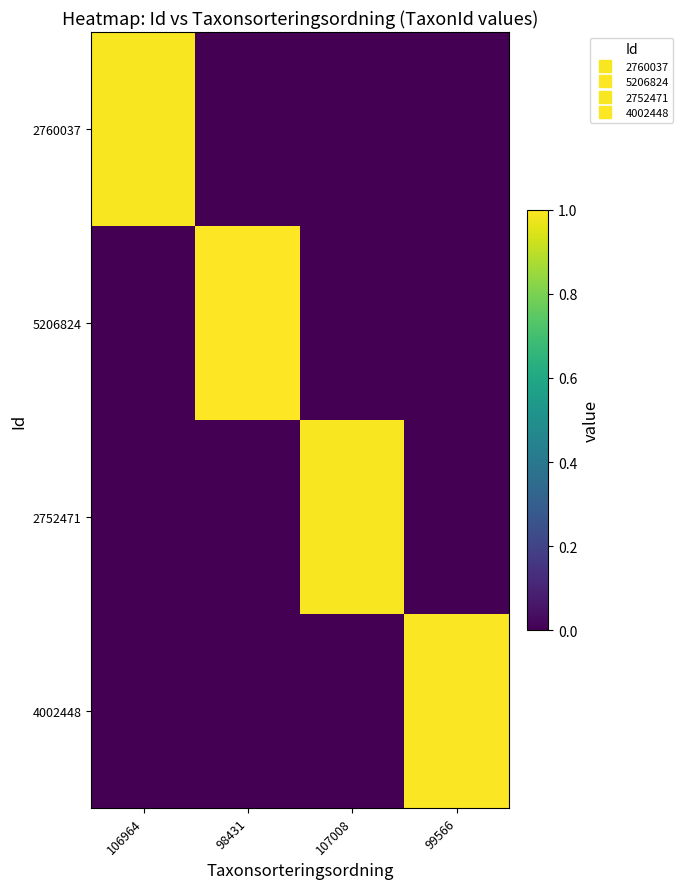

What is the maximum value shown in the chart?

1.0